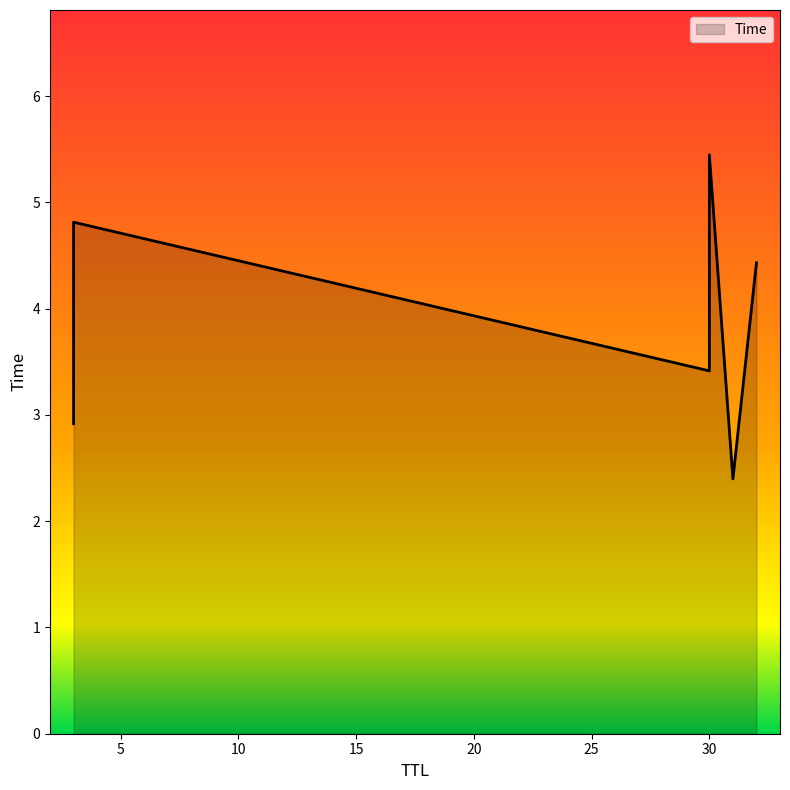

What is the sum of all values?

23.4